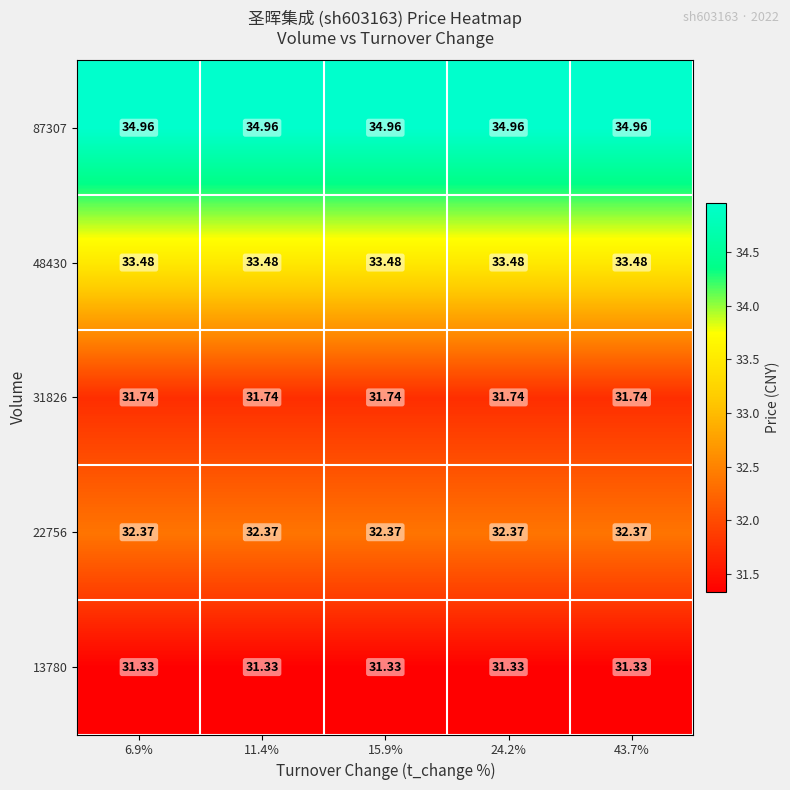

Is the value of 22756 at 24.2% greater than the value of 13780 at 11.4%?

Yes